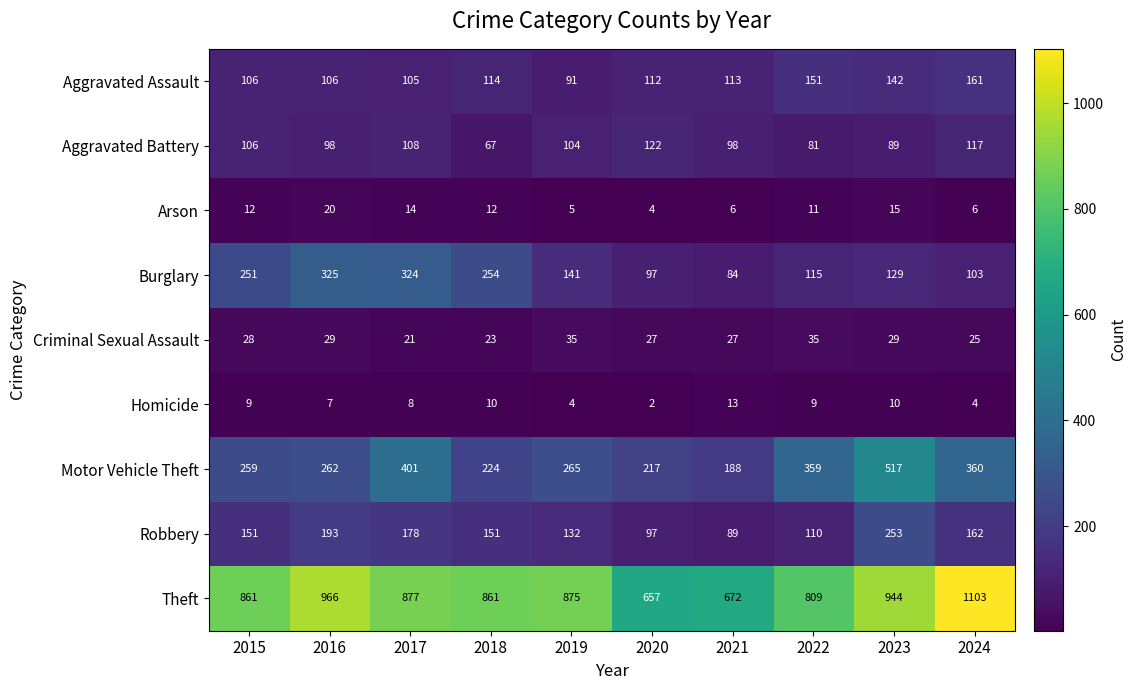

What is the spread (max minus min) of values at 2023?

934